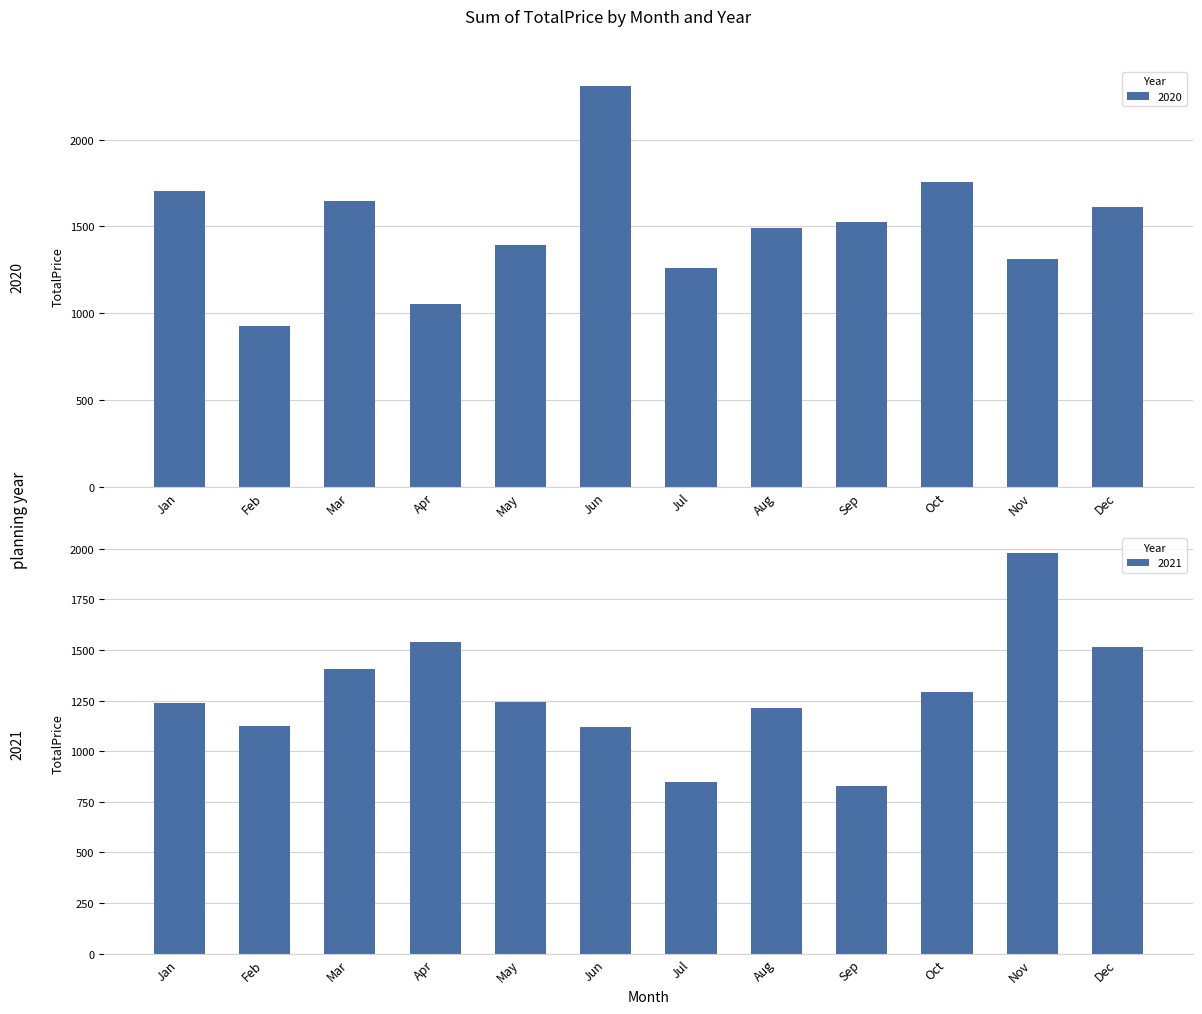

The value of 2021 at Feb is 1125.4. True or false?

True